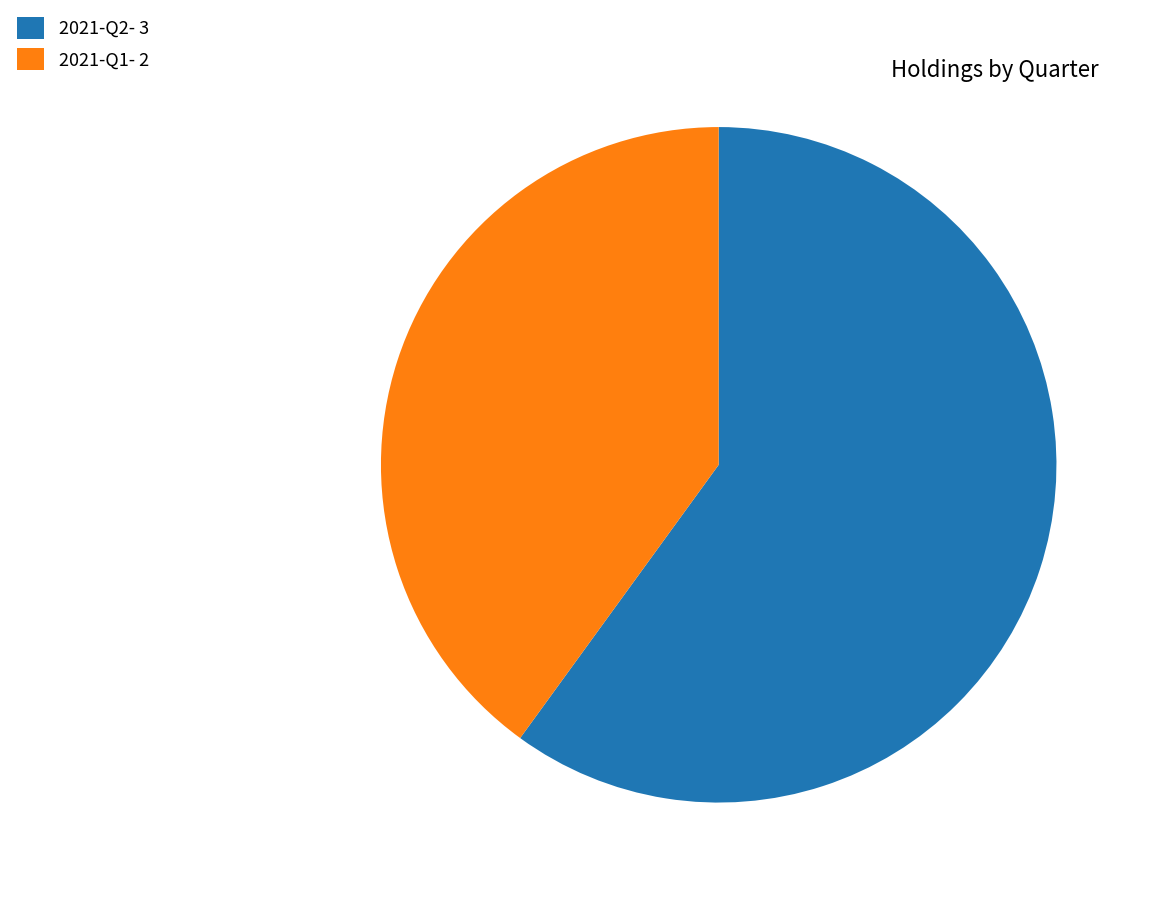

How many segments does this pie chart have?

2